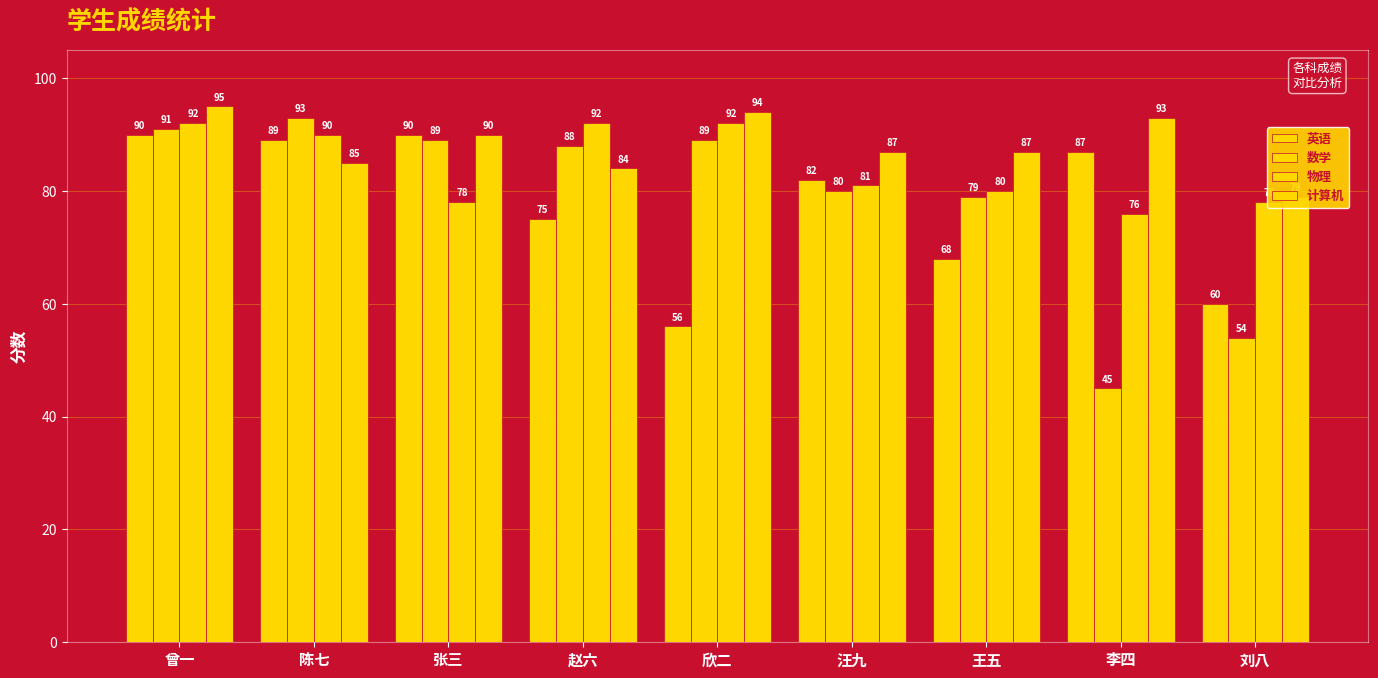

Rank the series by their maximum value, from lowest to highest.

英语, 物理, 数学, 计算机